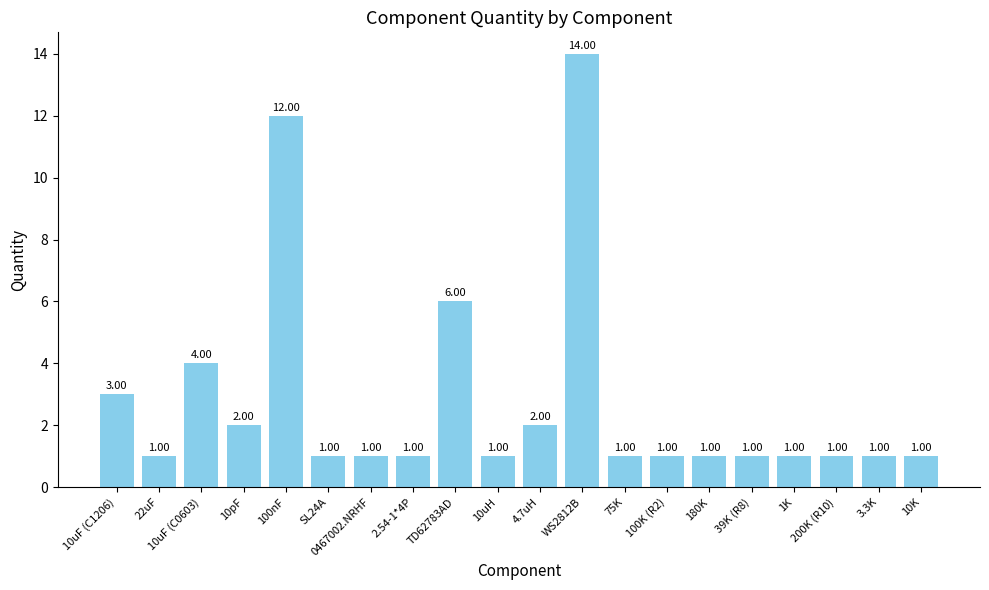

Approximately how many times larger is the value at 2.54-1*4P compared to 75K?

1.0